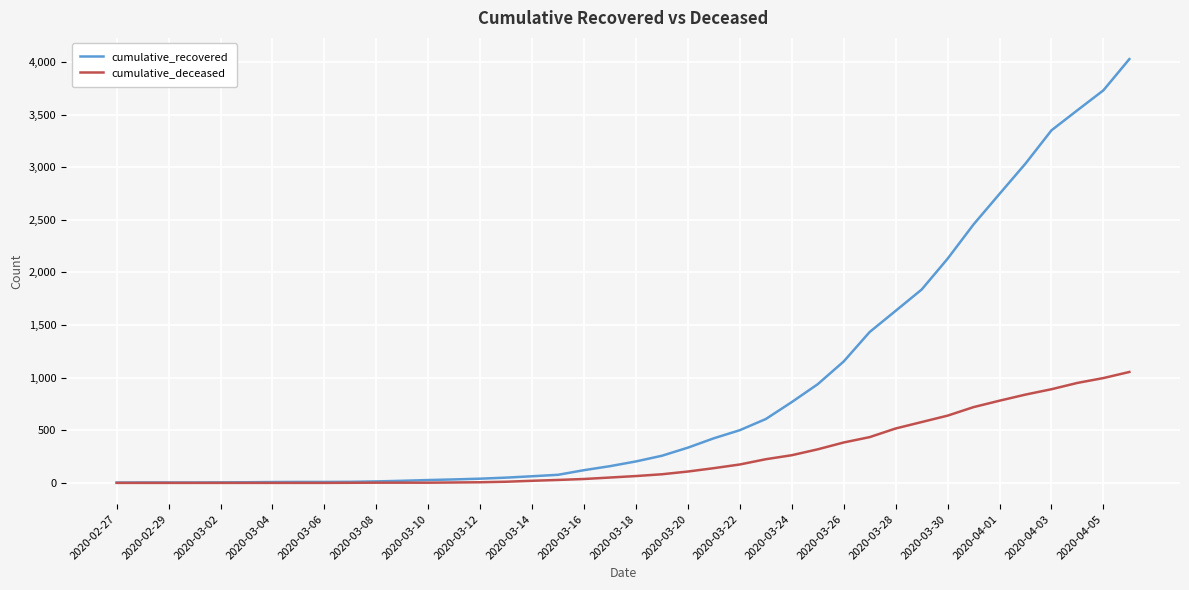

List the series in order of their overall mean, highest first.

cumulative_recovered, cumulative_deceased